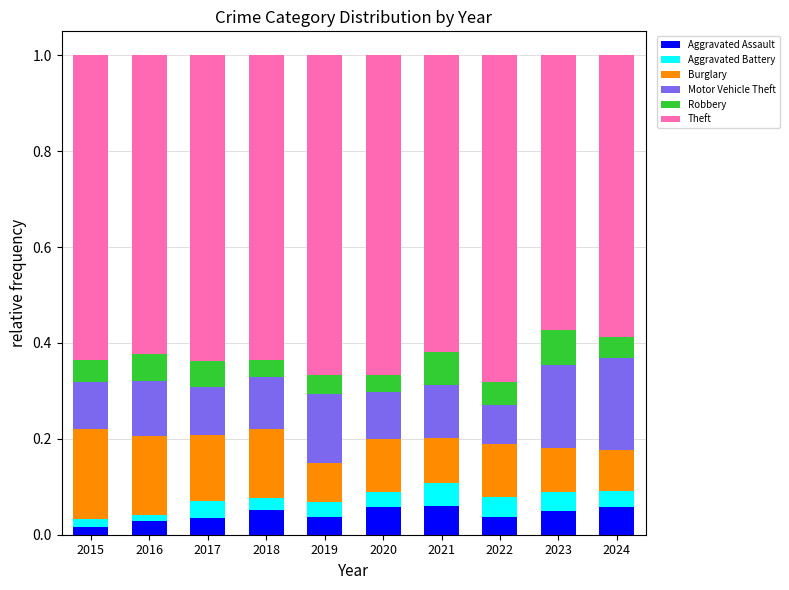

Count the number of categories in the chart.

10